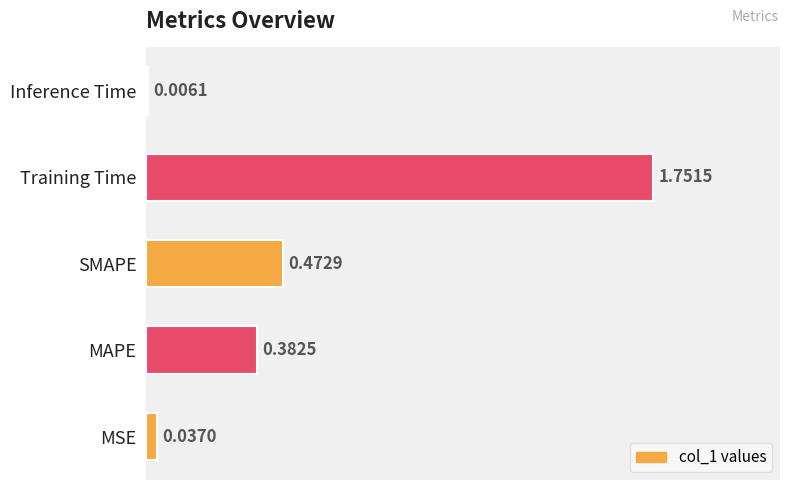

Which has a higher value, Training Time or Inference Time?

Training Time